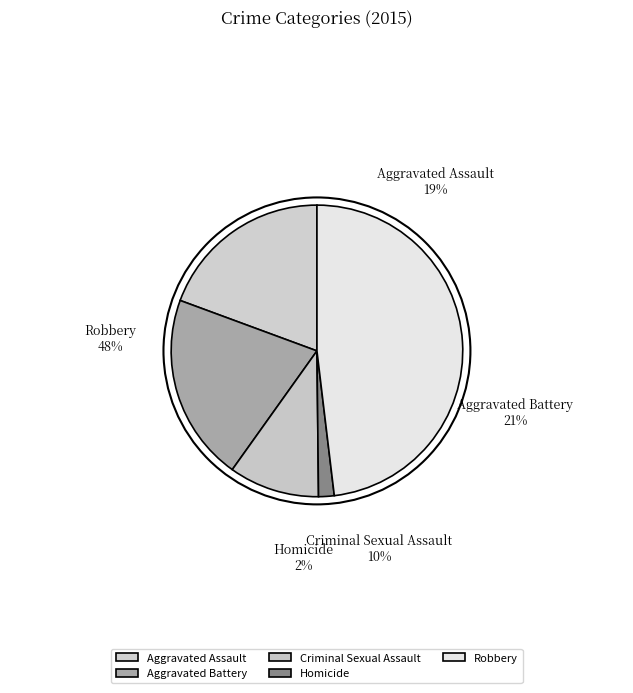

Which slice is the smallest?

Homicide